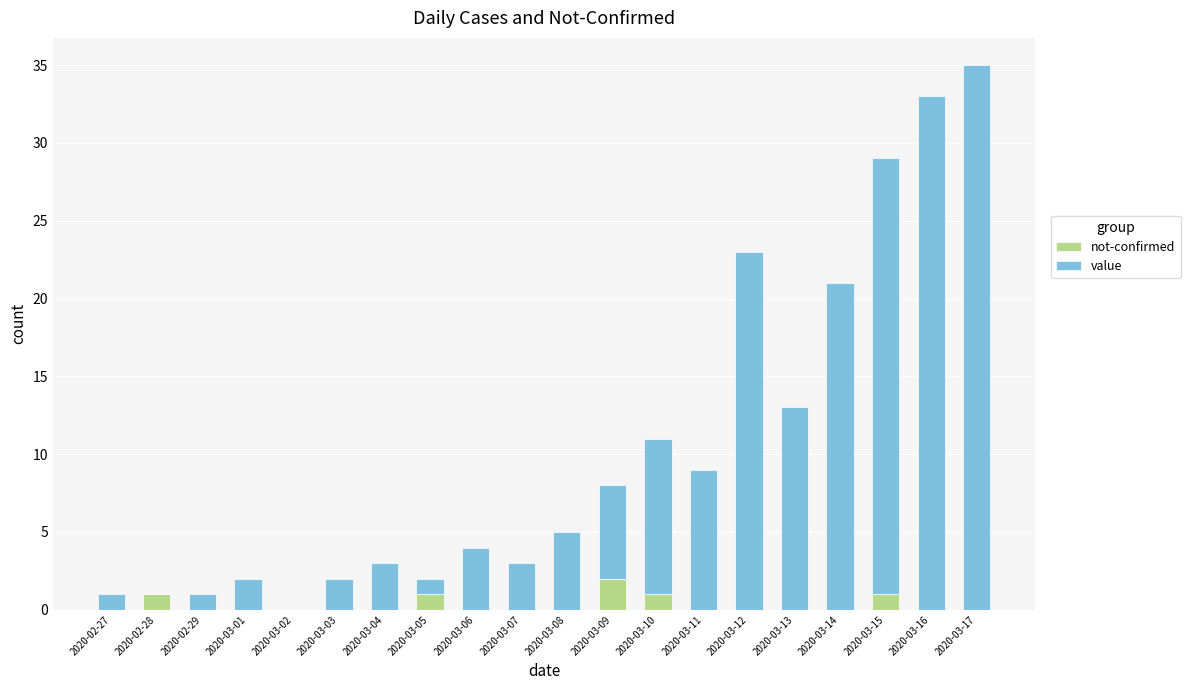

What are all the series names shown in the legend?

not-confirmed, value